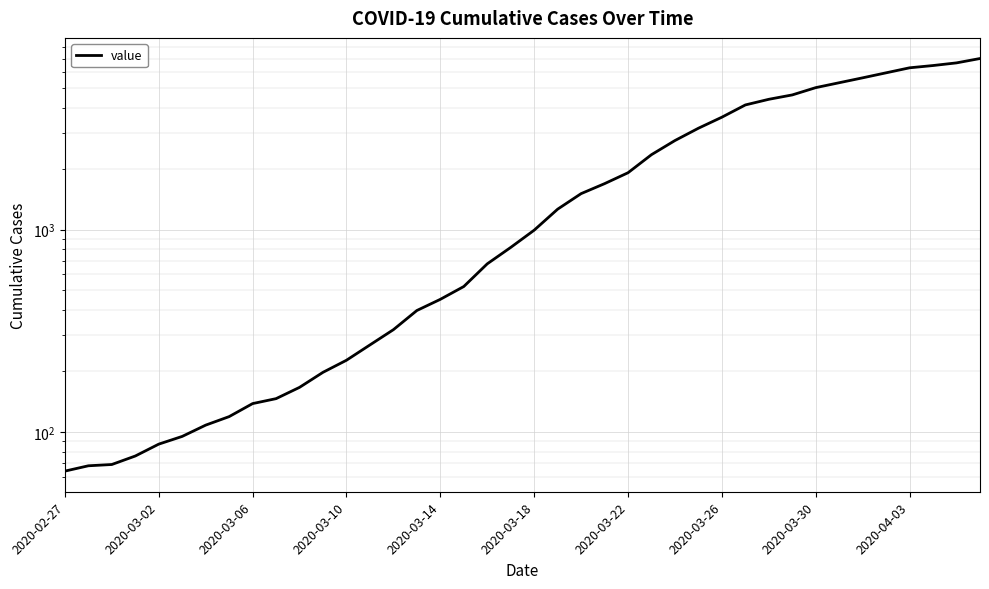

What is the approximate value at 2020-03-22, to the nearest 50?

1900